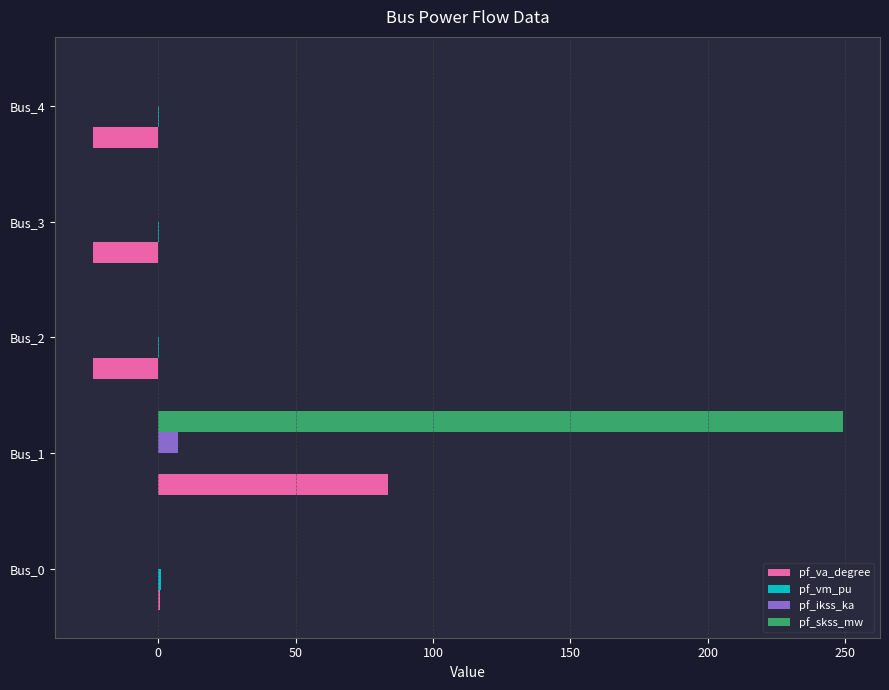

What is the sum of all pf_ikss_ka values?

7.2